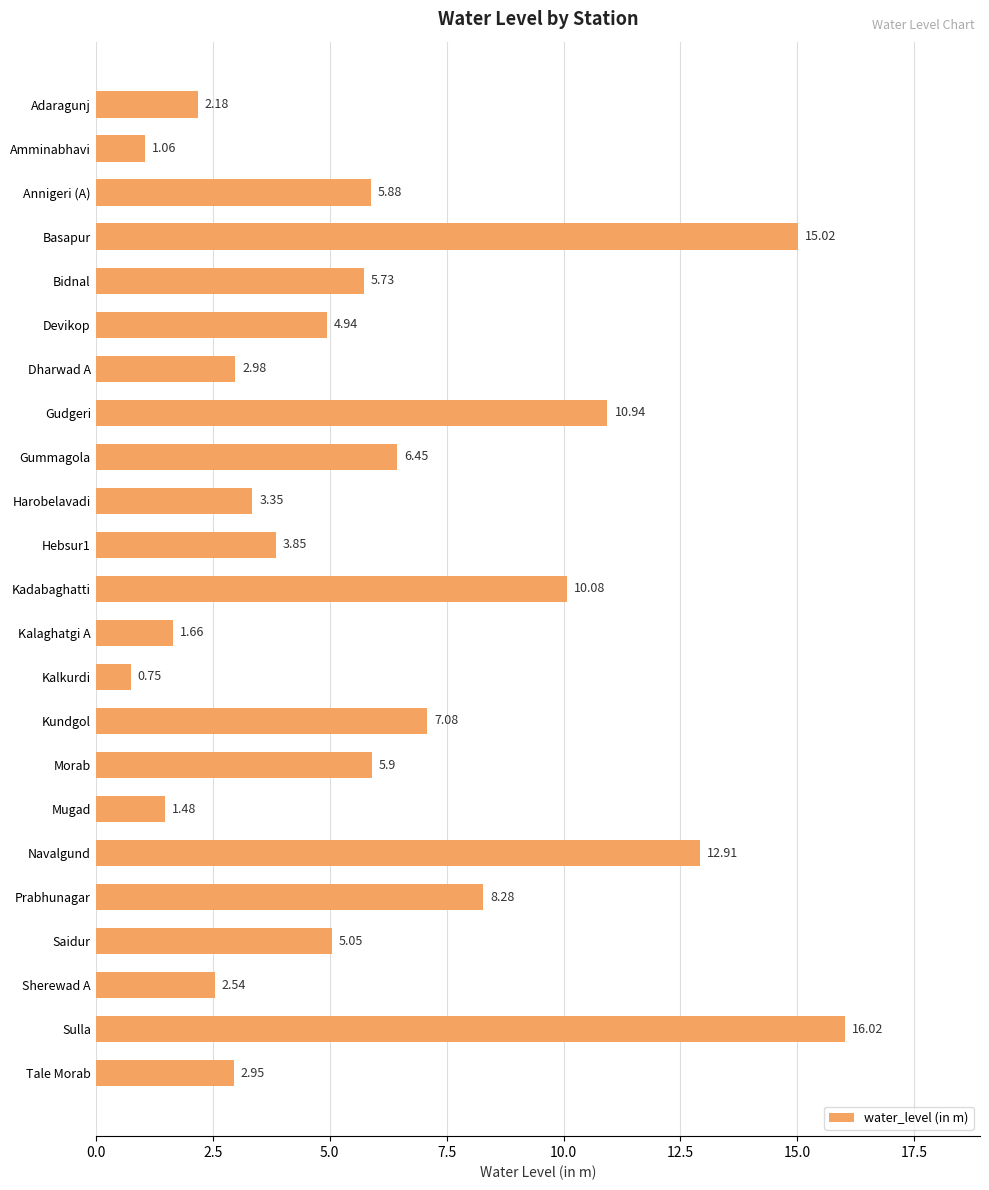

List the labels in order of value, largest first.

Sulla, Basapur, Navalgund, Gudgeri, Kadabaghatti, Prabhunagar, Kundgol, Gummagola, Morab, Annigeri (A), Bidnal, Saidur, Devikop, Hebsur1, Harobelavadi, Dharwad A, Tale Morab, Sherewad A, Adaragunj, Kalaghatgi A, Mugad, Amminabhavi, Kalkurdi